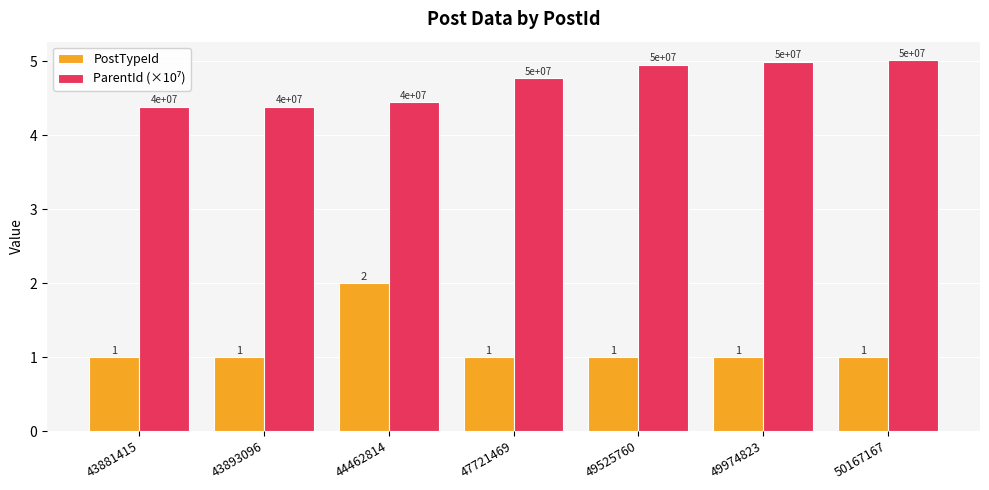

What is the maximum value for PostTypeId?

2.0